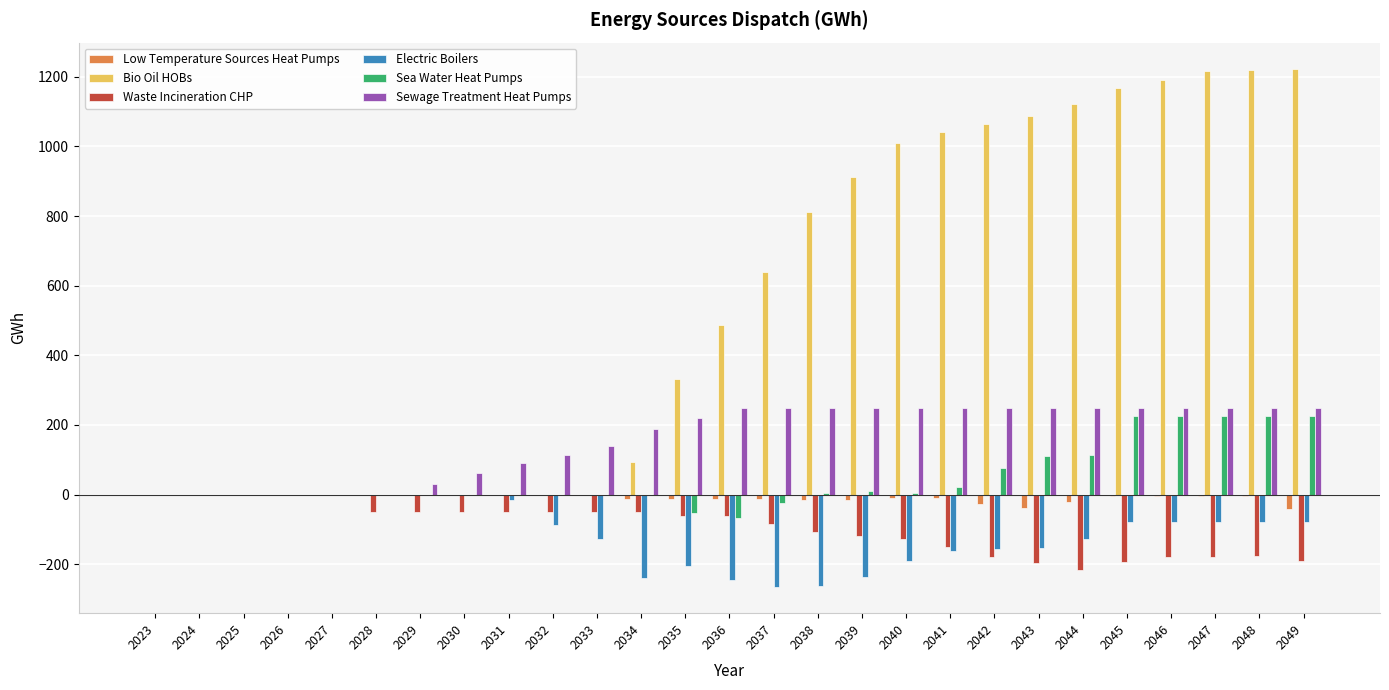

What is the greatest value displayed?

1223.8